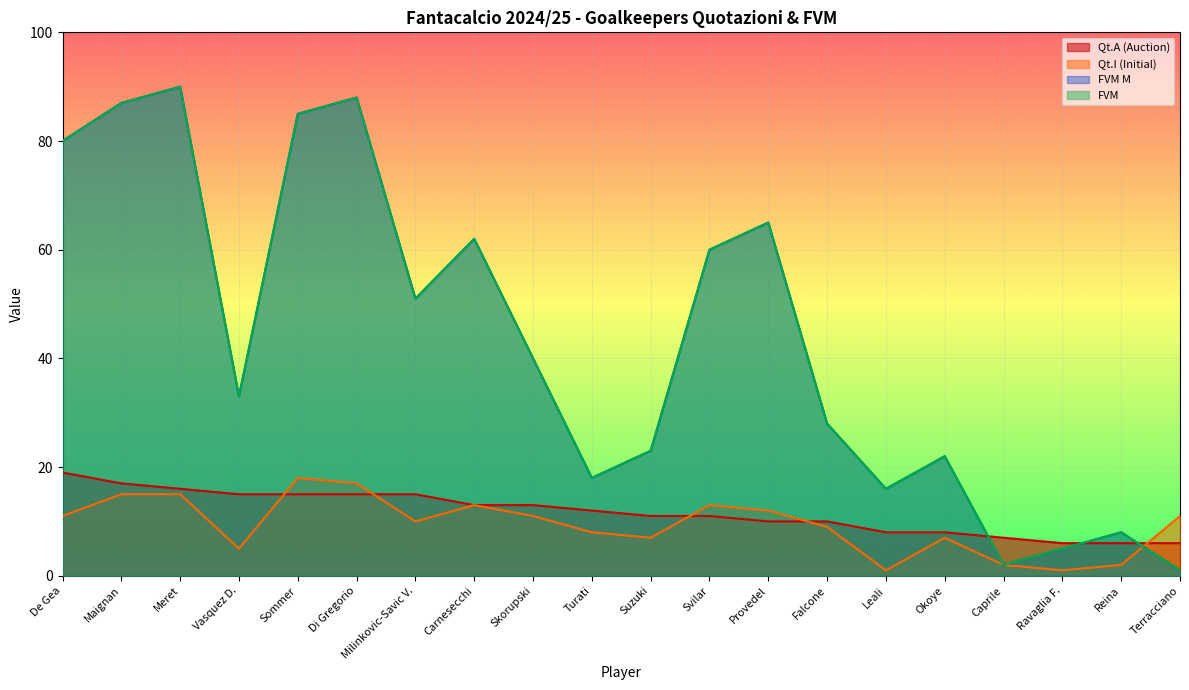

Is it true that Qt.A (Auction) equals 12 at Turati?

True